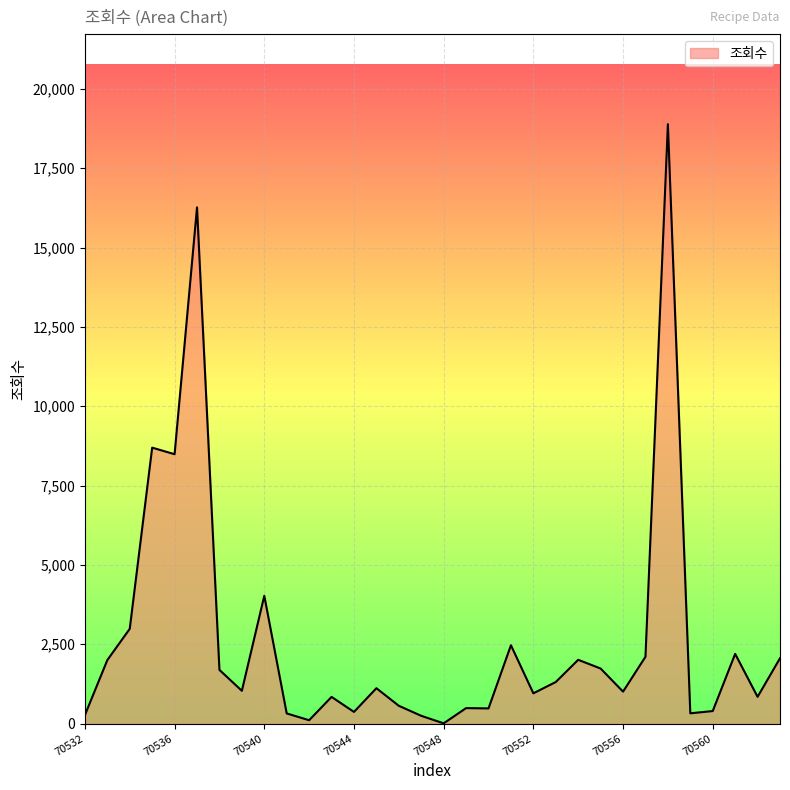

What is the difference between the maximum and minimum values?

18879